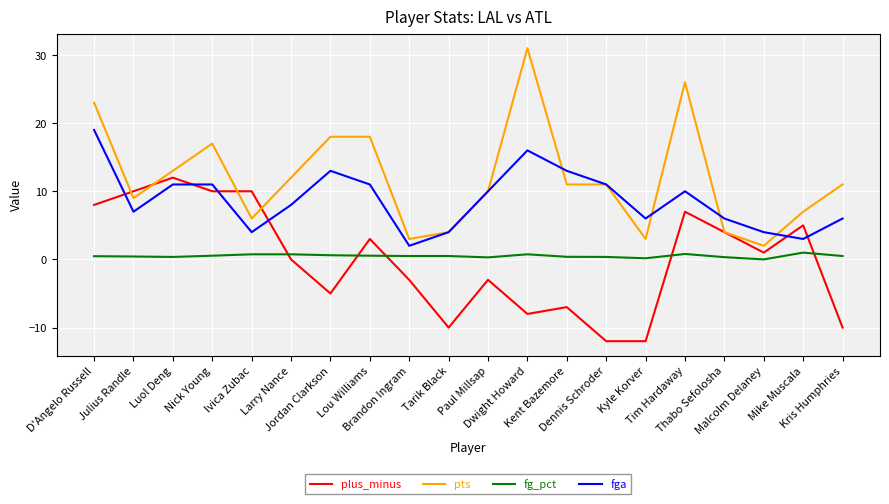

Rank the series by their maximum value, from highest to lowest.

pts, fga, plus_minus, fg_pct